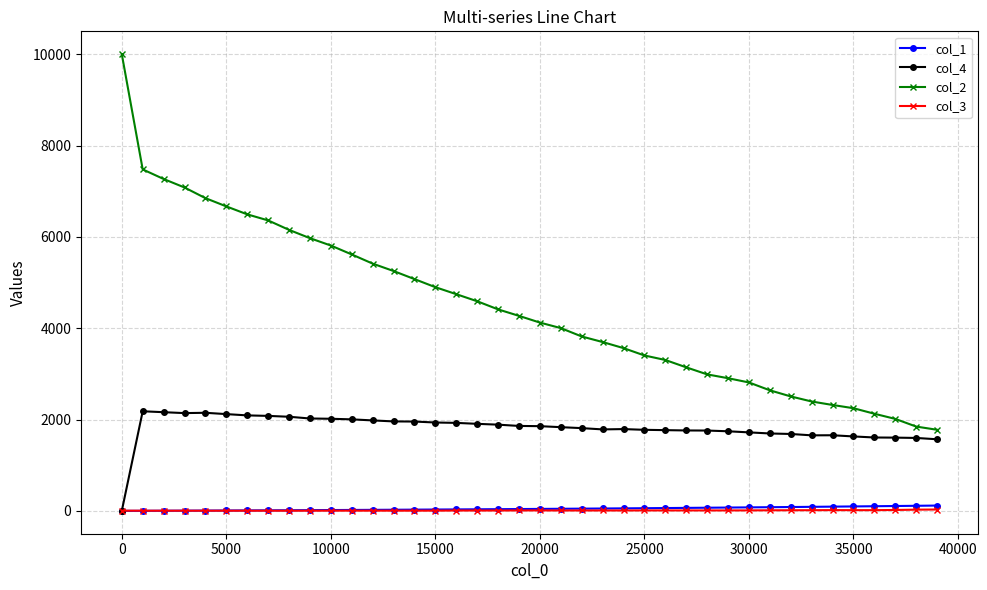

True or false: col_2 and col_3 cross at least once.

False